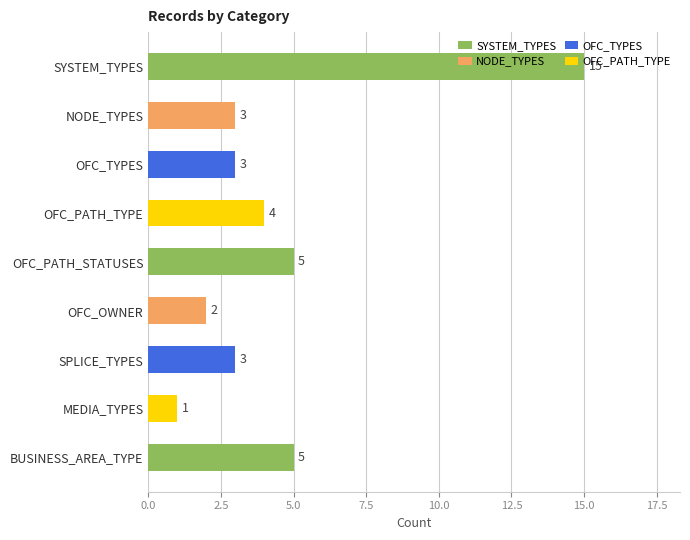

Which category has the highest value across all series?

SYSTEM_TYPES